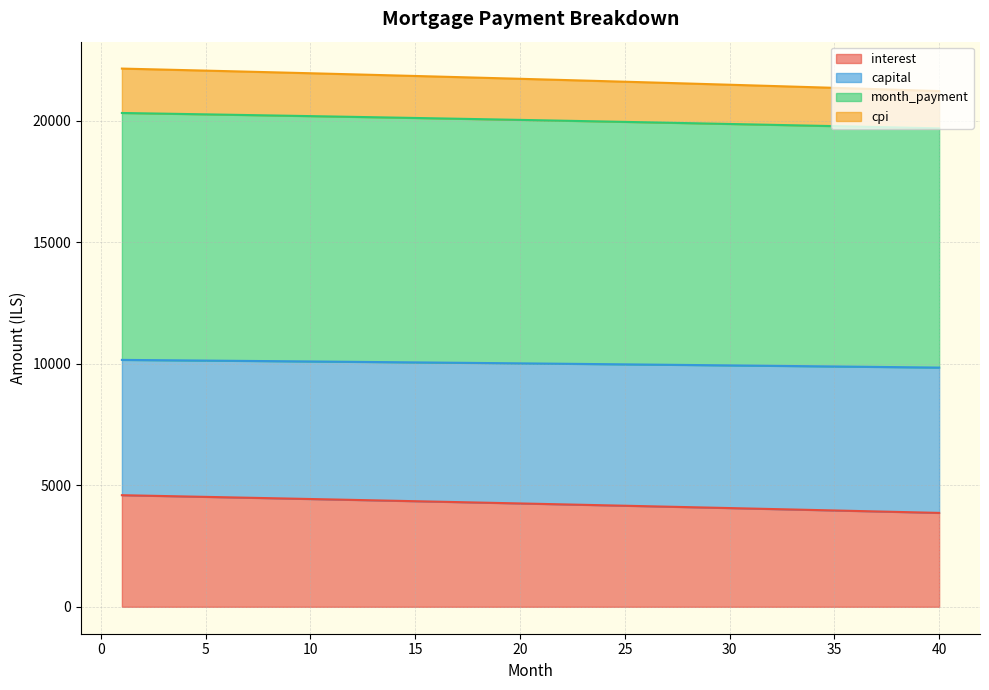

How many lines are shown in the chart?

4